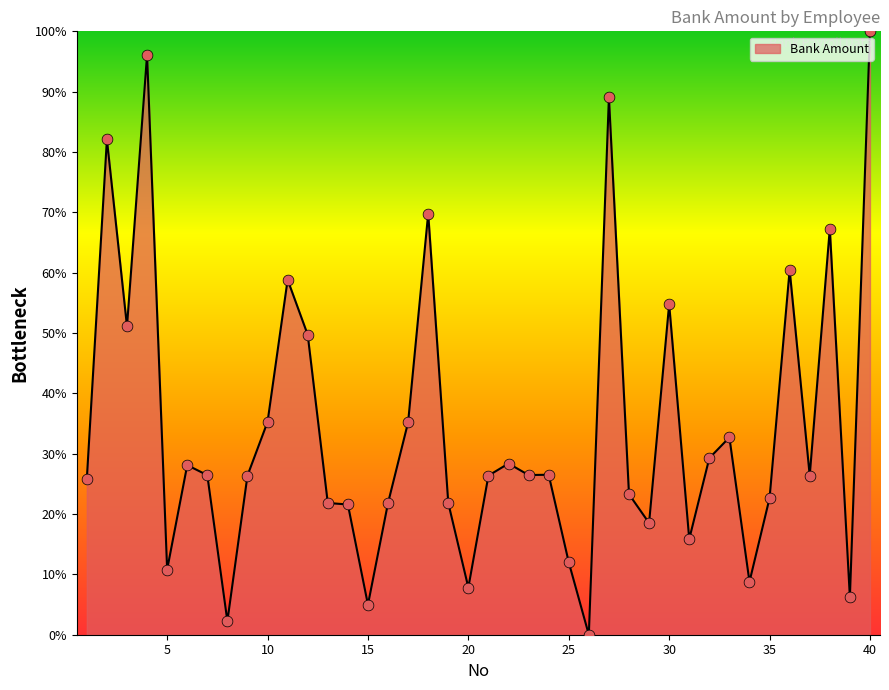

What is the maximum value shown in the chart?

100.0